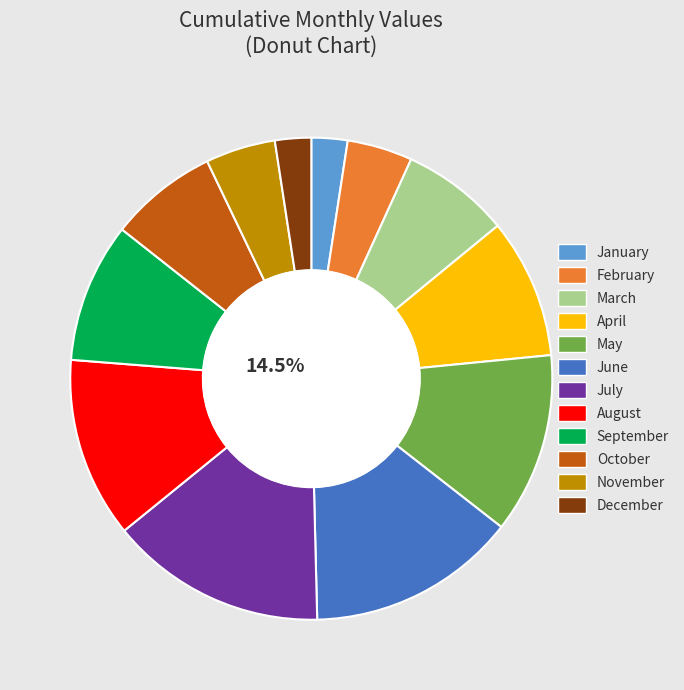

Is the sum of August and May greater than half?

No